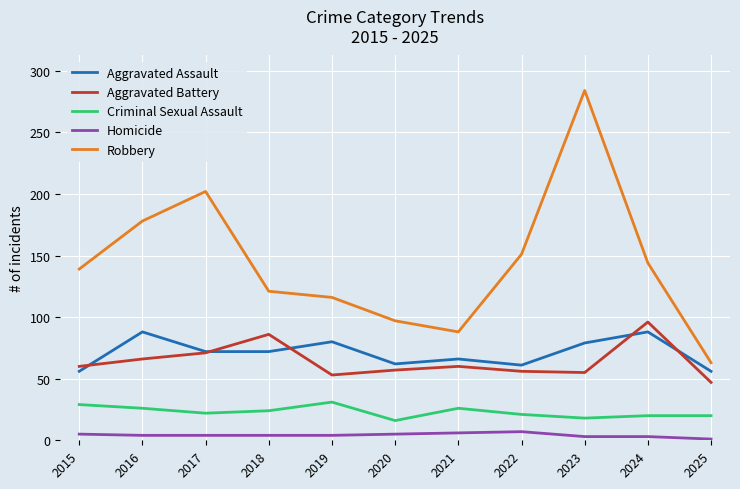

How many categories are shown in the chart?

11